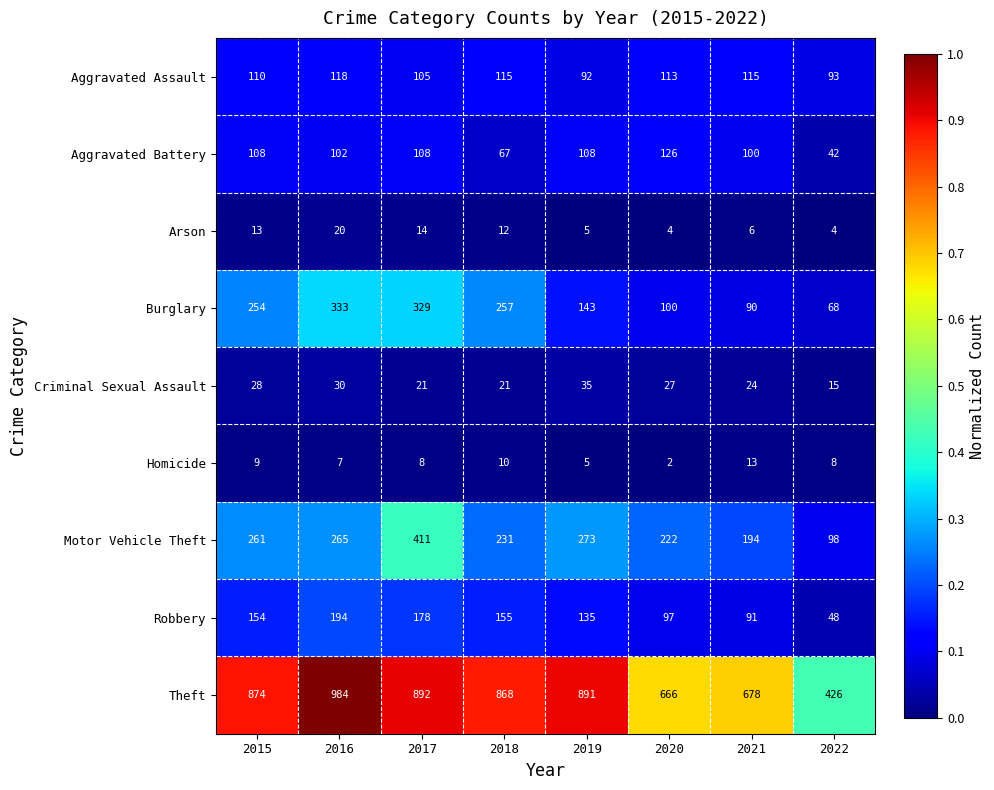

Which series has the largest total across all categories?

Theft